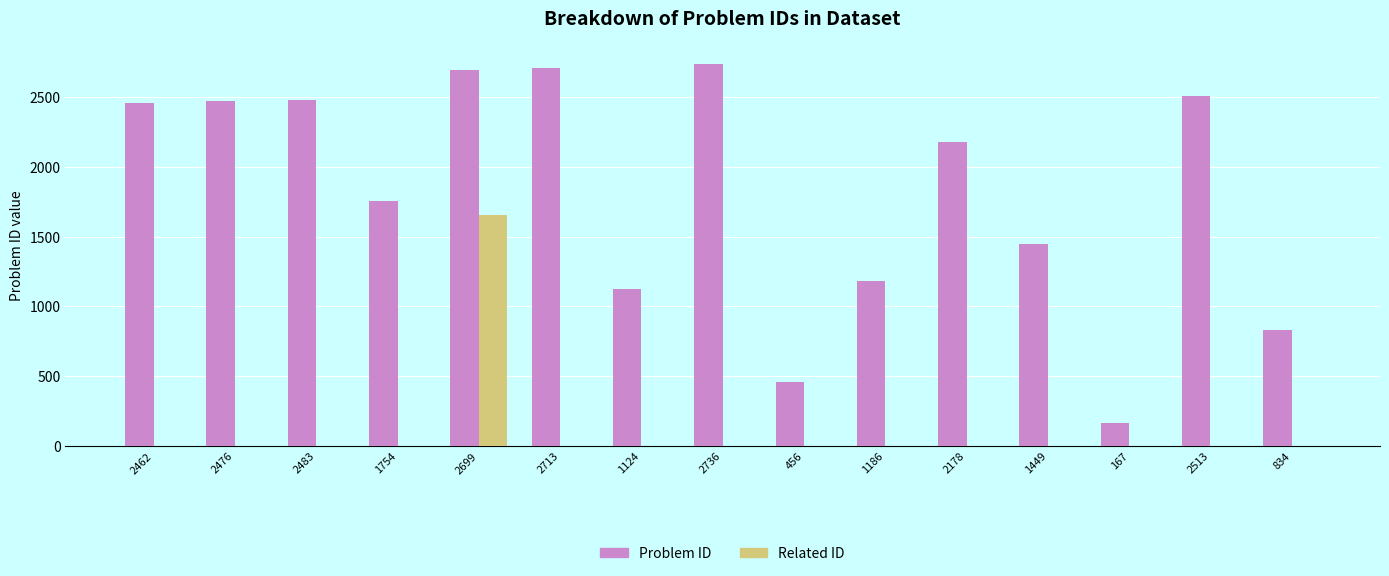

How many groups of bars are there?

15